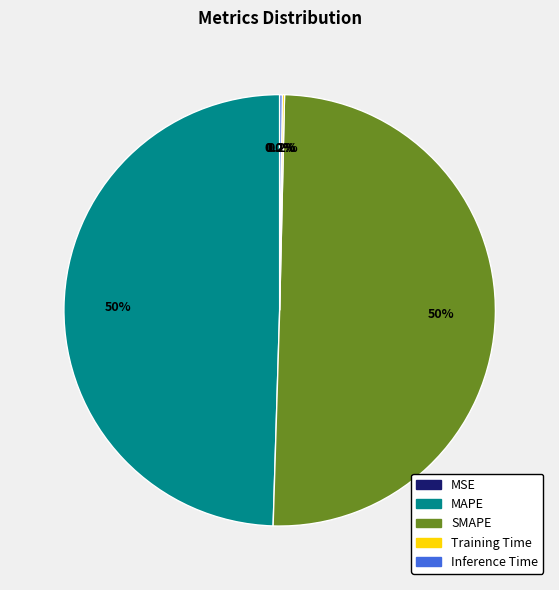

Which slice is the largest?

SMAPE